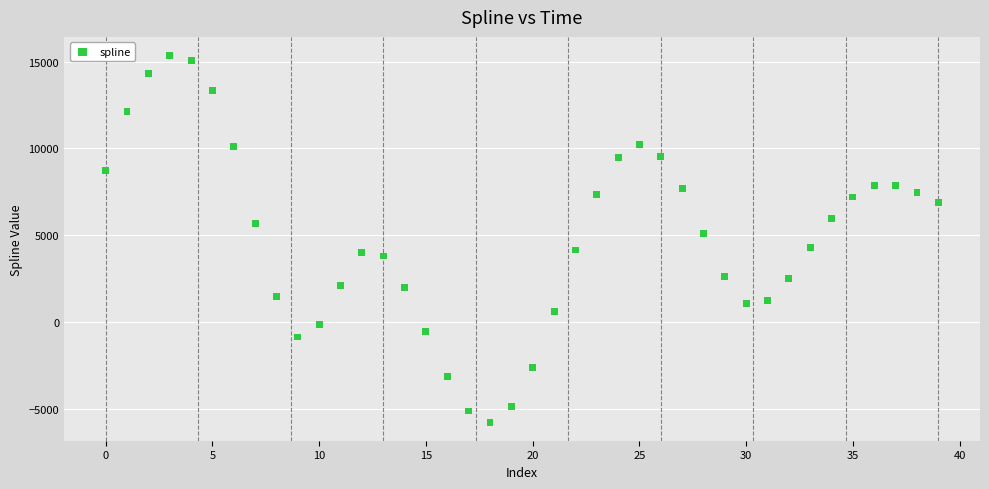

What is the range of Y values (max minus min)?

21165.2